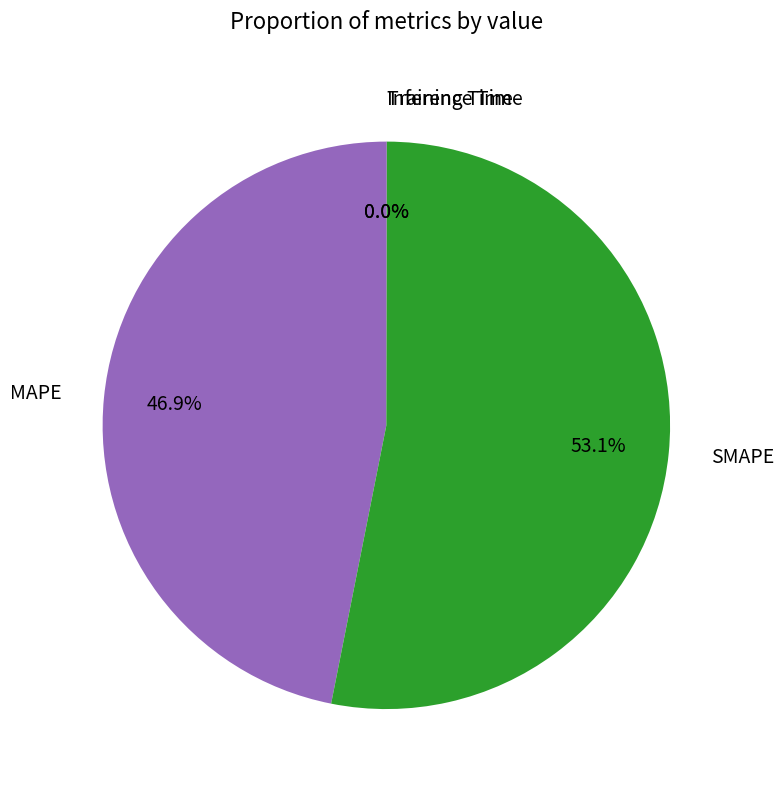

To the nearest percent, what is the average slice percentage?

25%